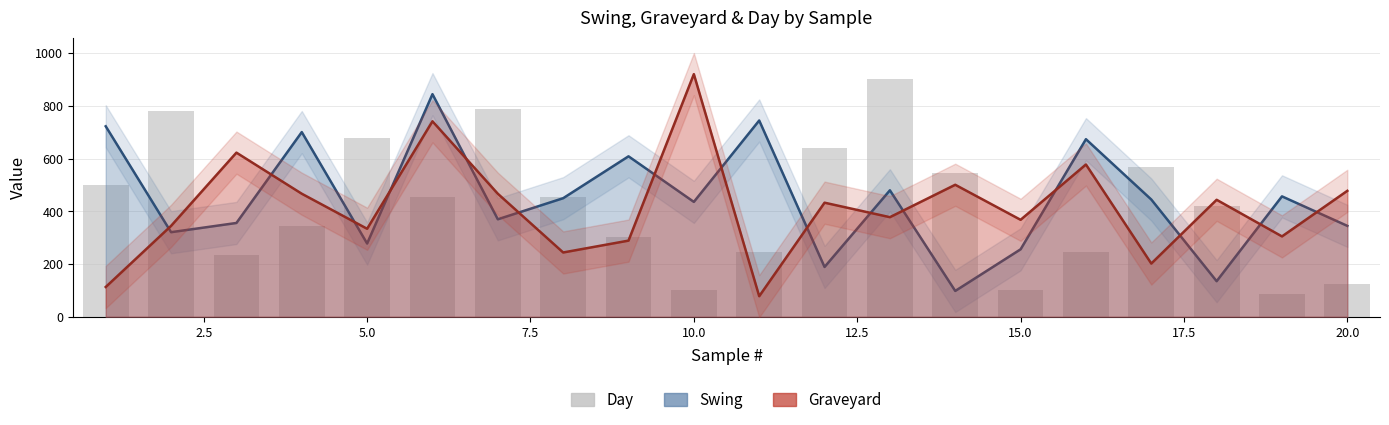

What is the smallest value displayed?

78